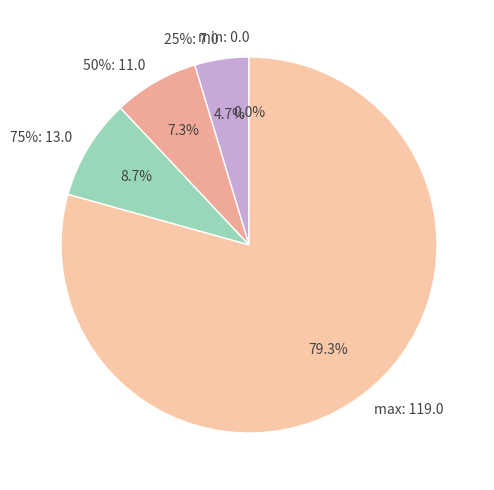

To the nearest percent, what is the average slice percentage?

20%